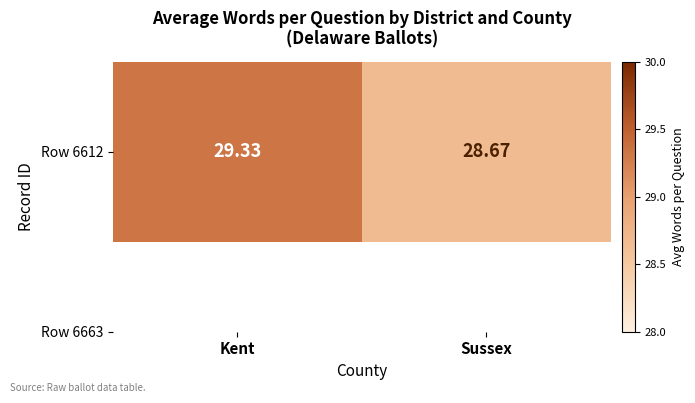

List the labels in order of value, largest first.

Kent, Sussex